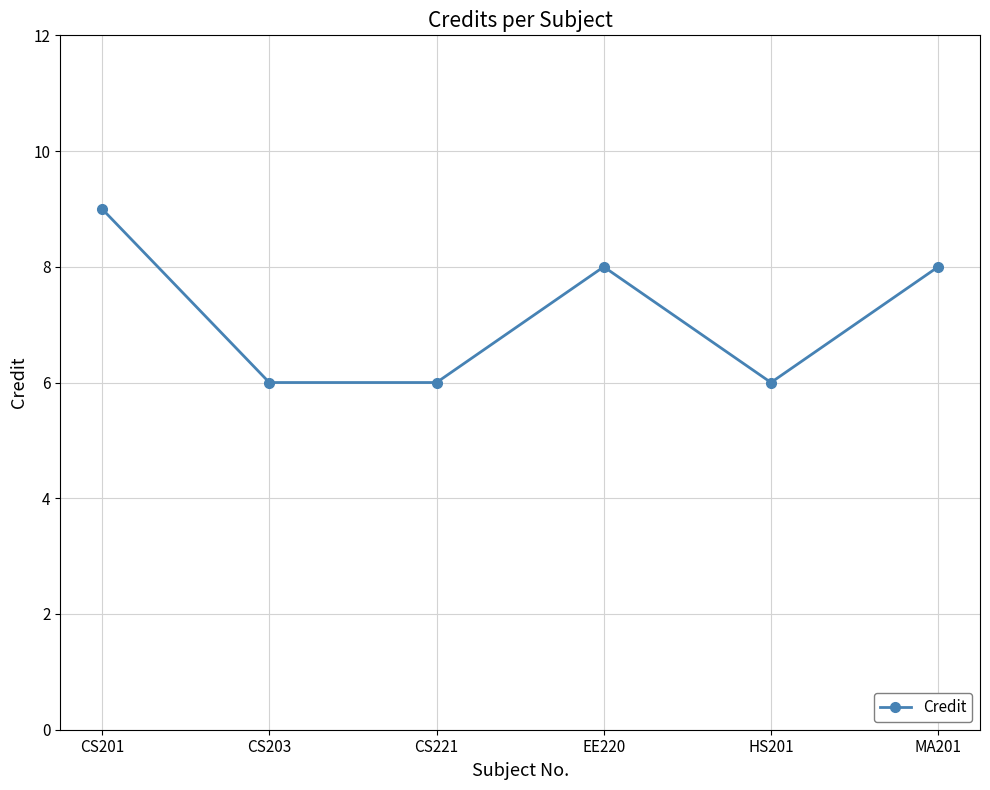

Is it true that the value at CS201 is 9?

True